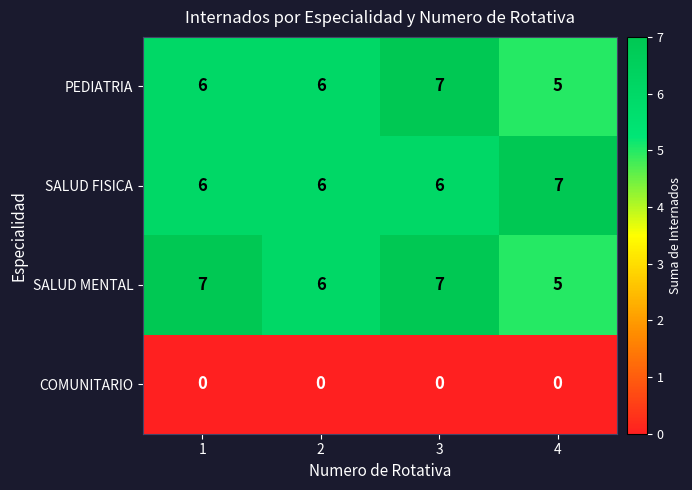

What is the total value across all series at 3?

20